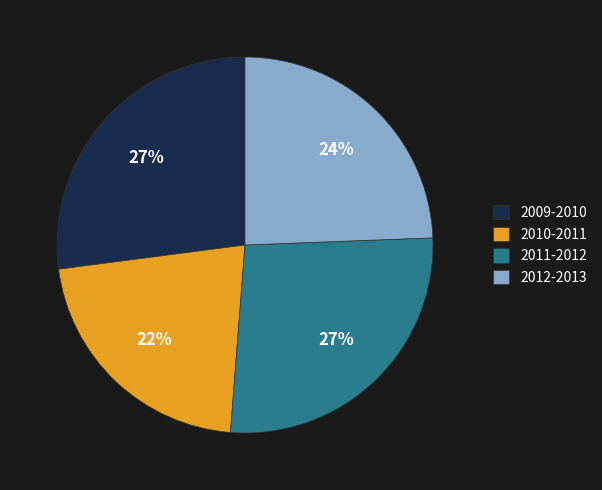

Do 2011-2012 and 2010-2011 together represent more than half of the pie?

No